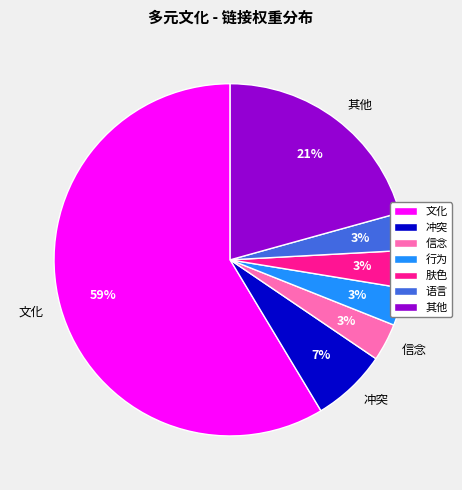

Which category has the biggest portion of the pie?

文化